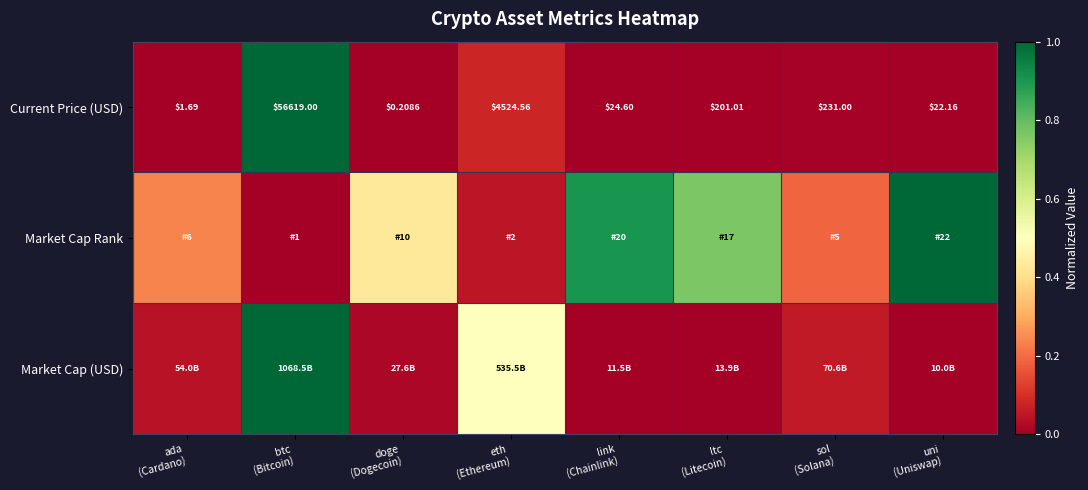

What is the difference between the highest and lowest values at link
(Chainlink)?

0.9